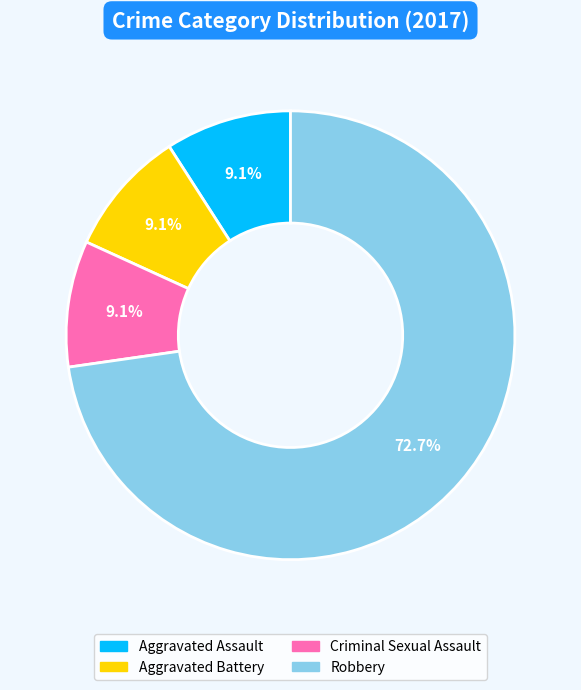

Count the number of slices in the pie.

4